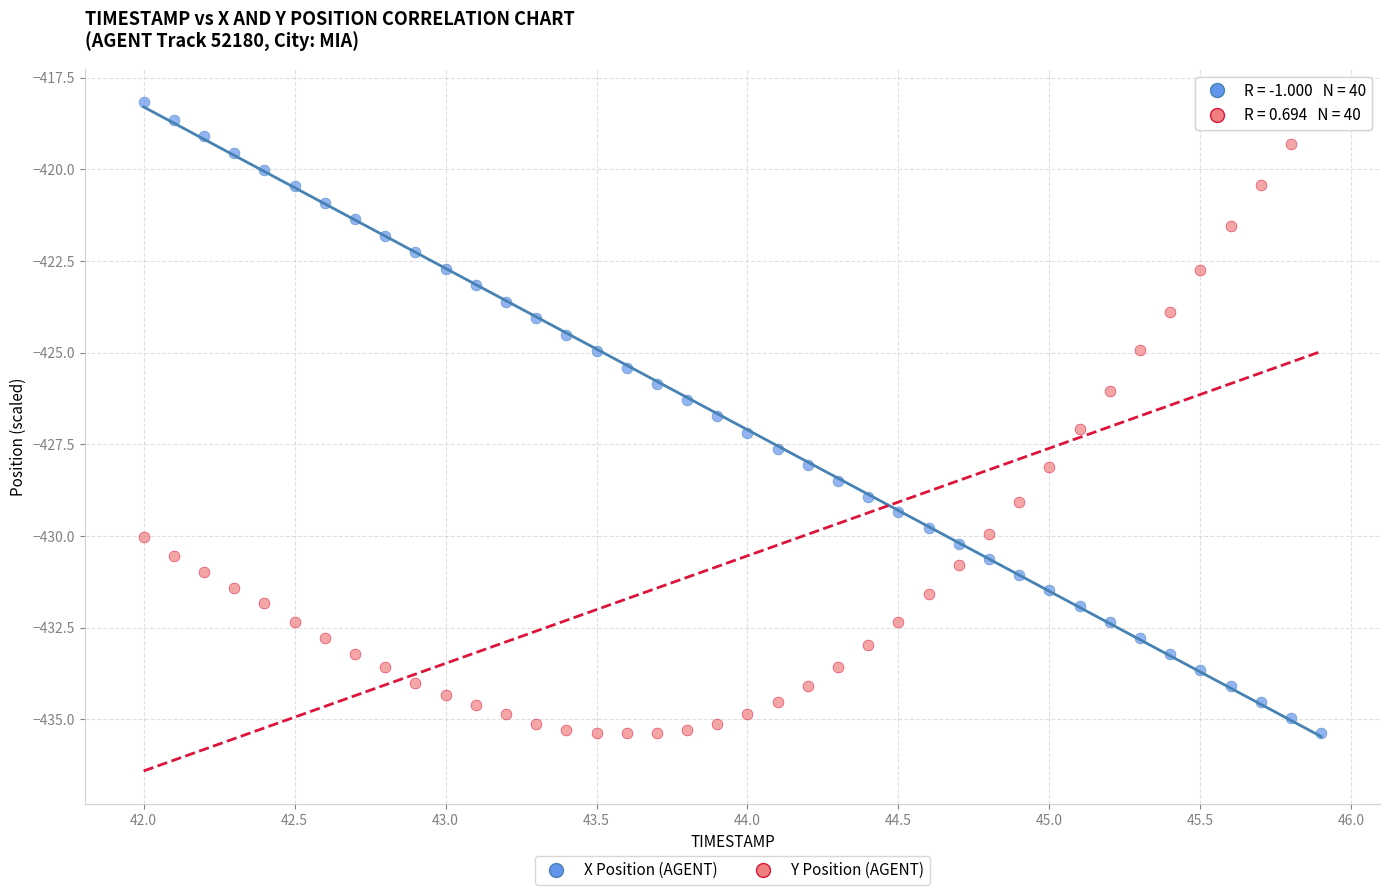

Across all data points, what is the range of X values (max minus min)?

3.9